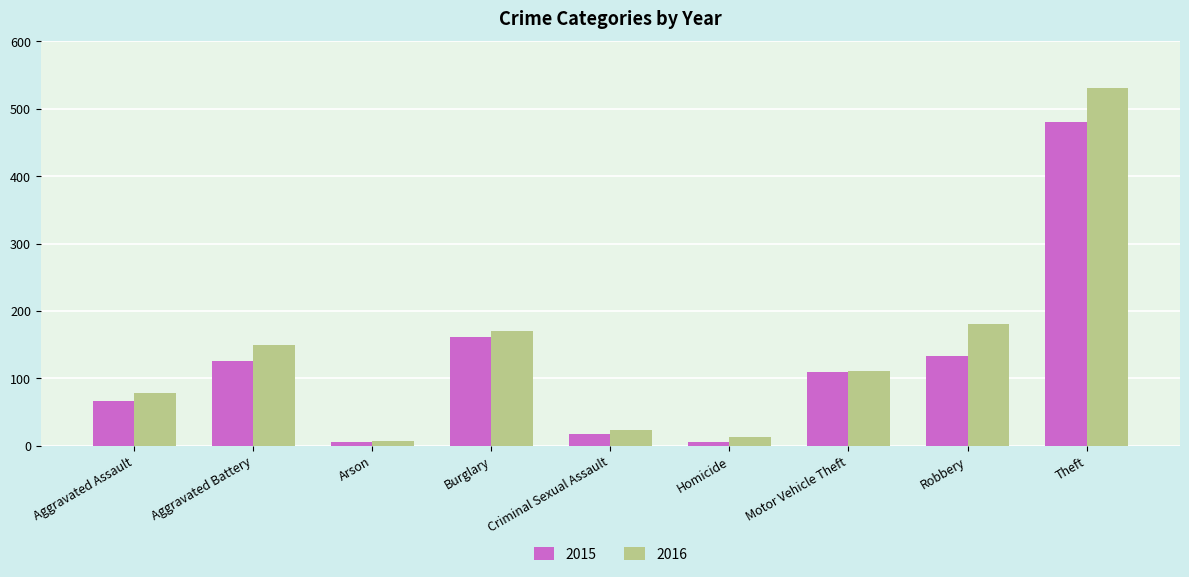

What position from the right is Theft?

1